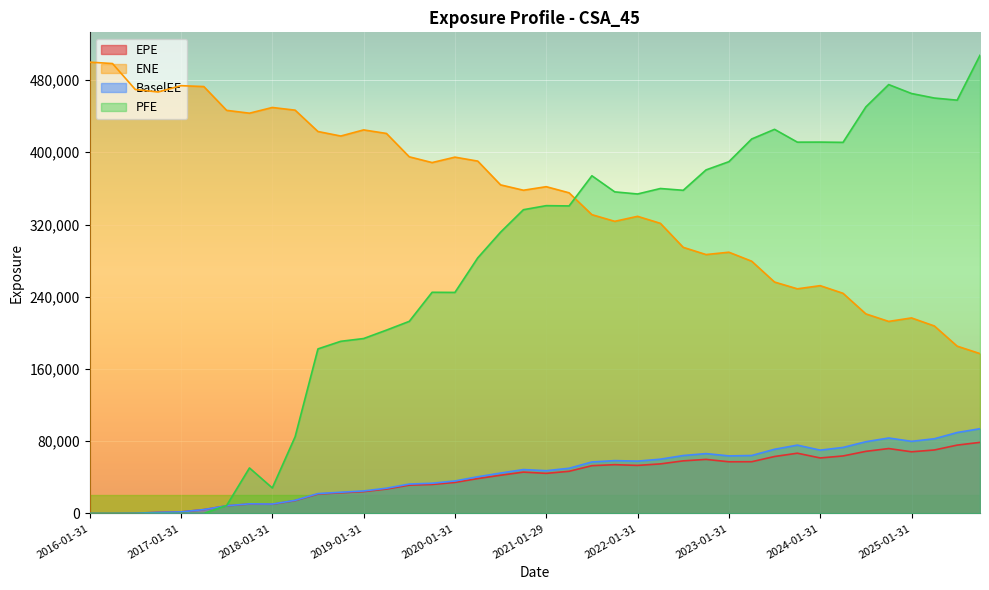

What is the label of the 4th point from the left?

2016-10-31